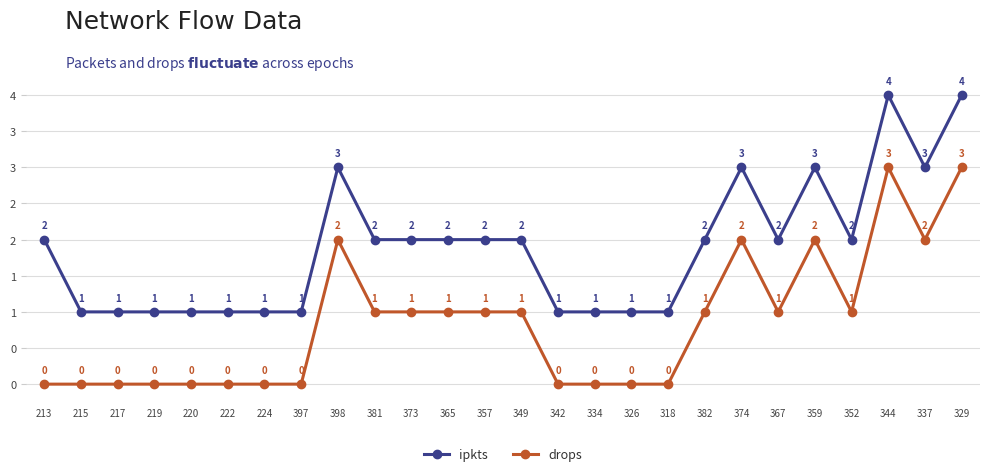

What are all the series names shown in the legend?

ipkts, drops